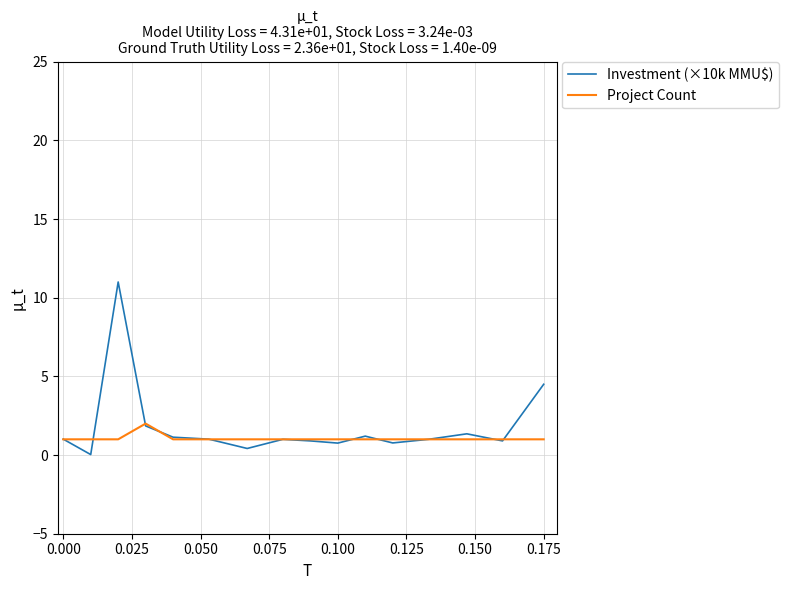

What is the greatest value displayed?

11.0